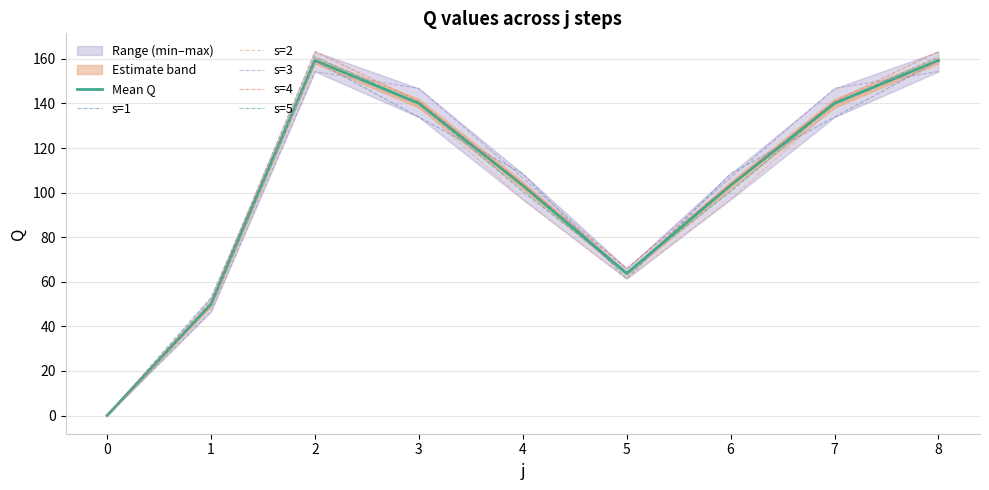

At how many categories does at least one series exceed 125?

4